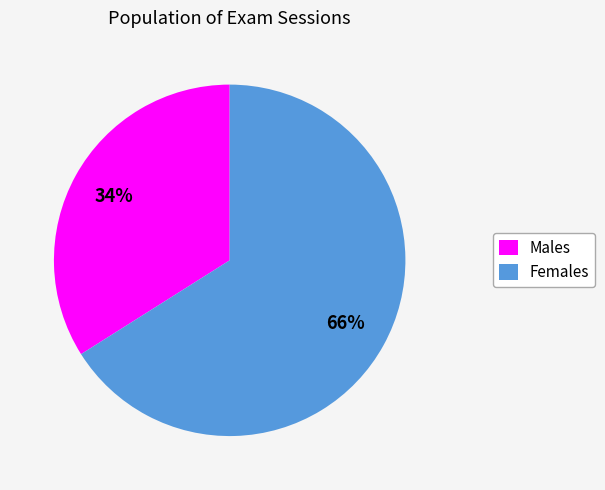

Count the number of slices in the pie.

2